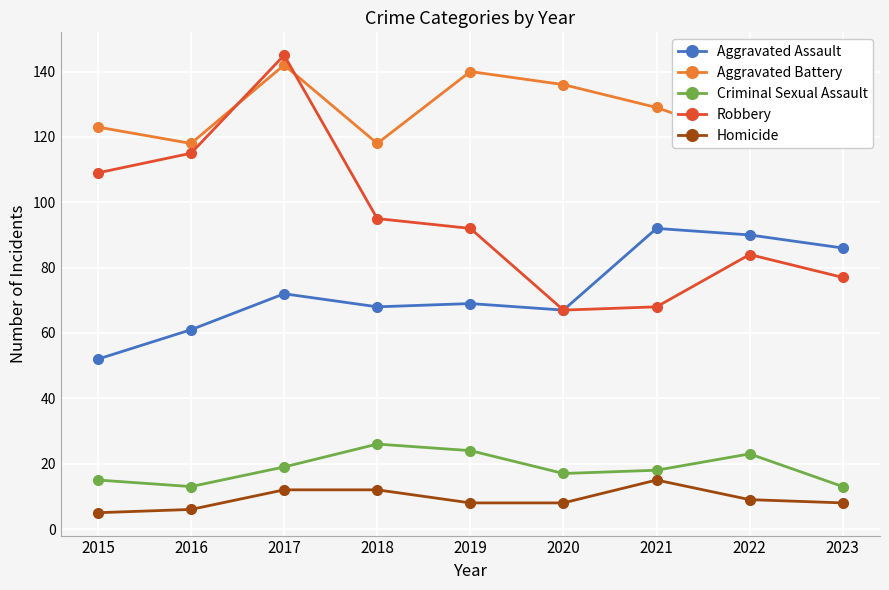

Which series has the largest range (max minus min)?

Robbery